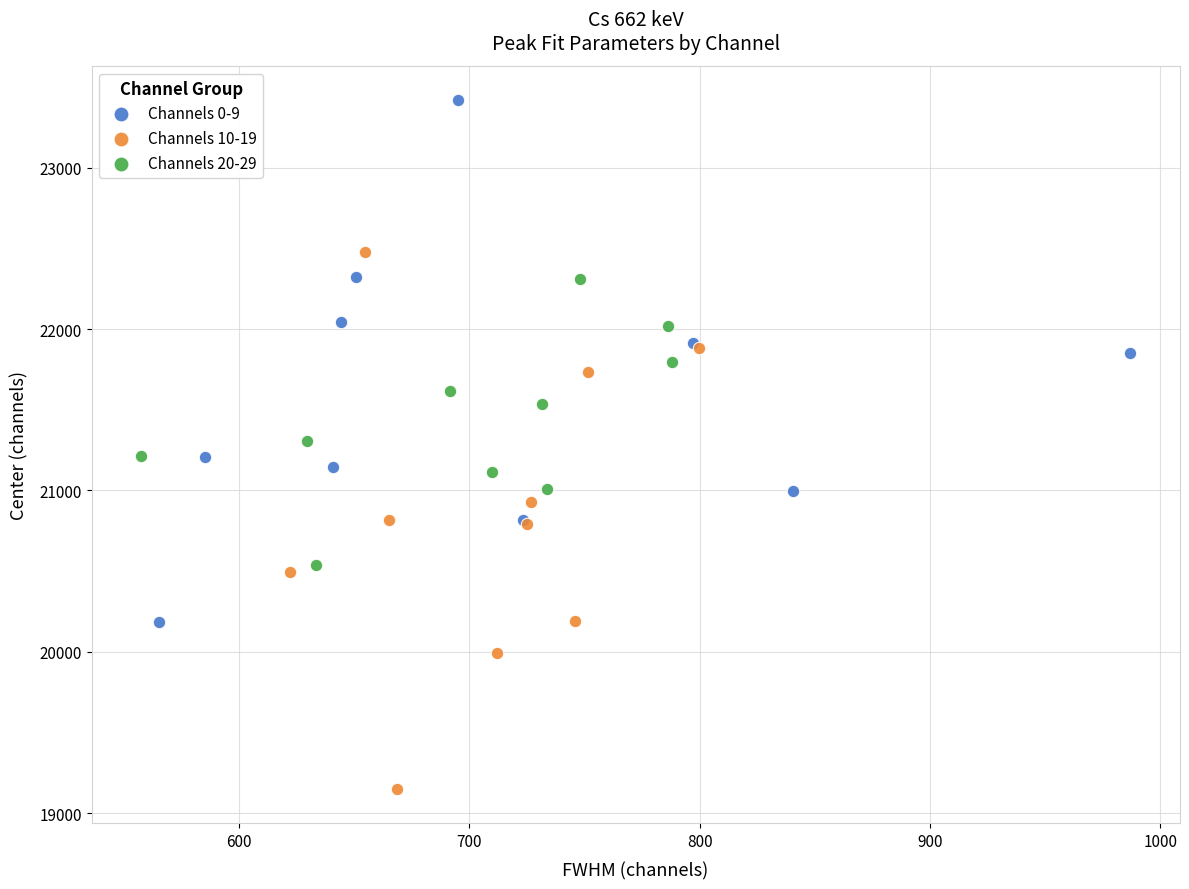

Which series has the widest spread of Y values?

Channels 10-19